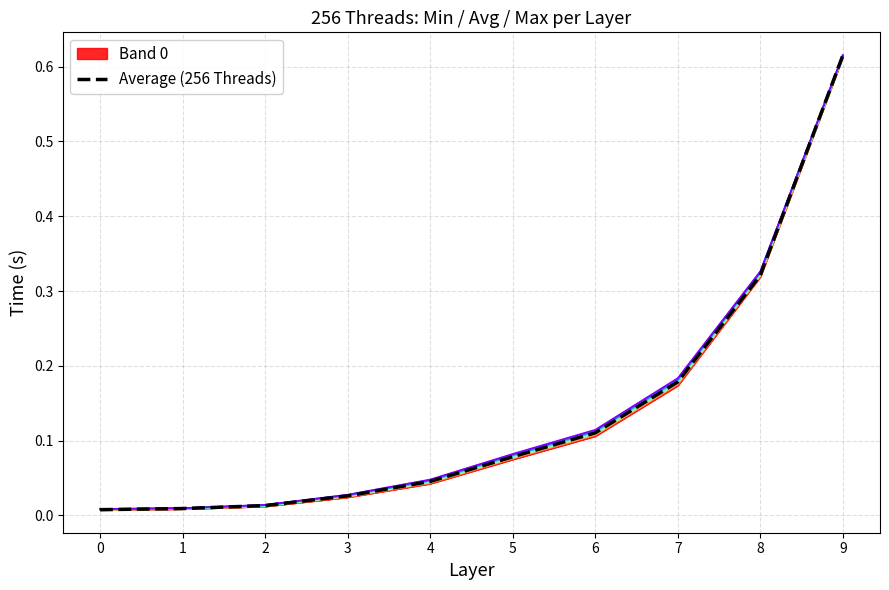

Reading left to right, list all the values displayed in this chart.

0=0.0	1=0.0	2=0.0	3=0.0	4=0.0	5=0.1	6=0.1	7=0.2	8=0.3	9=0.6